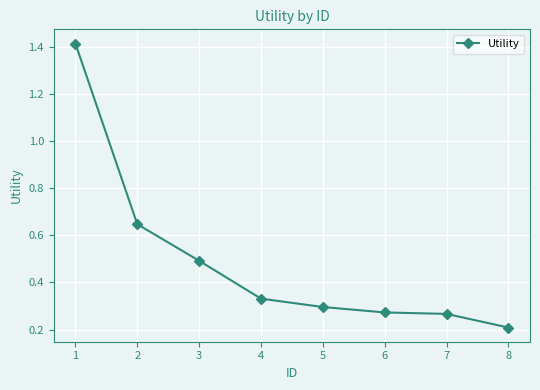

What is the average value?

0.5